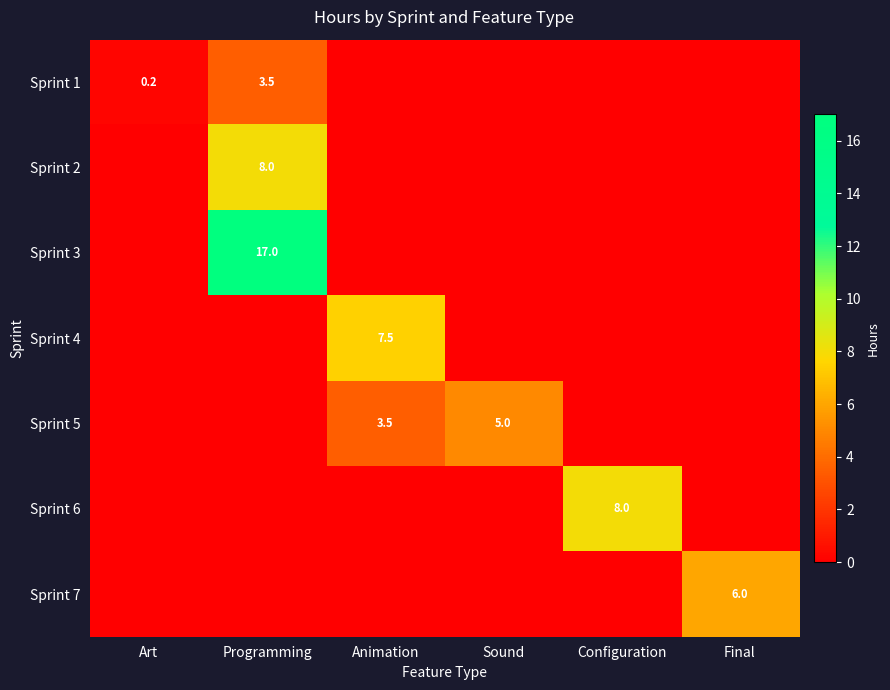

Is the value of Sprint 5 at Sound greater than the value of Sprint 1 at Programming?

Yes